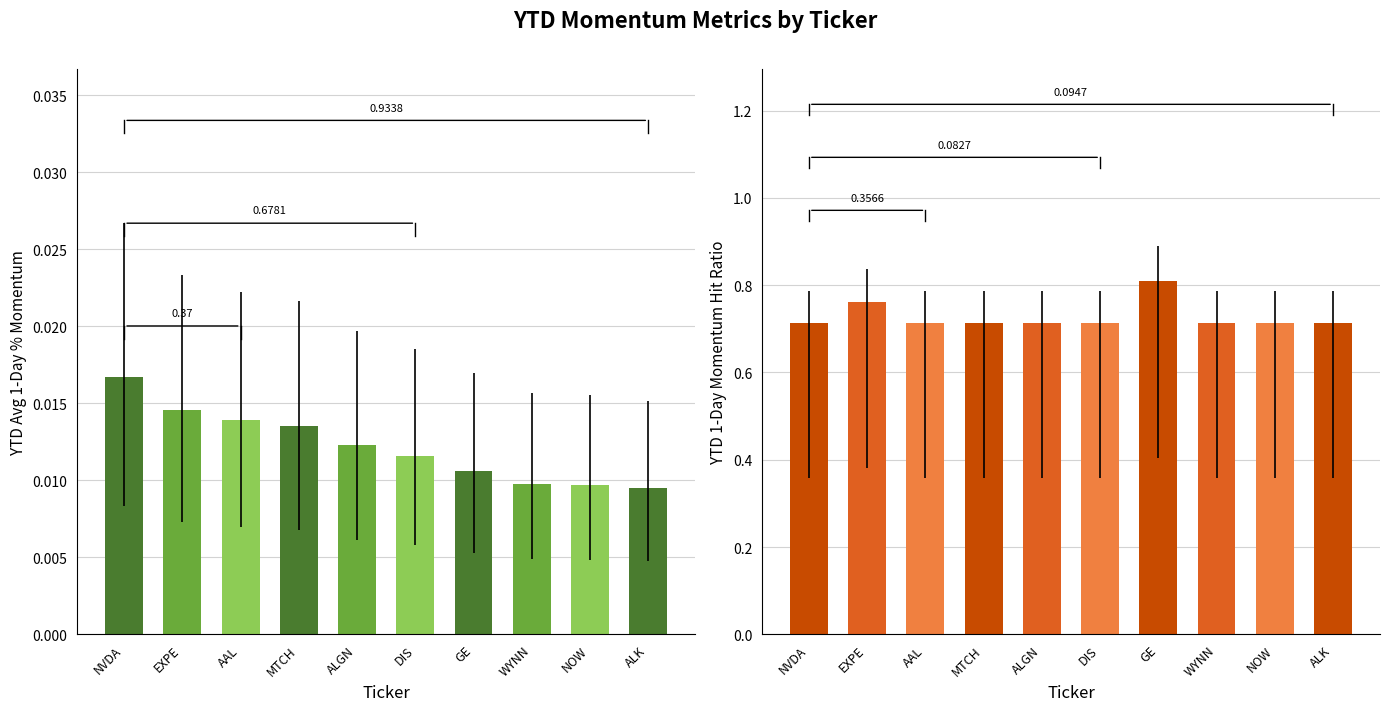

What is the label of the 2nd bar from the left?

EXPE